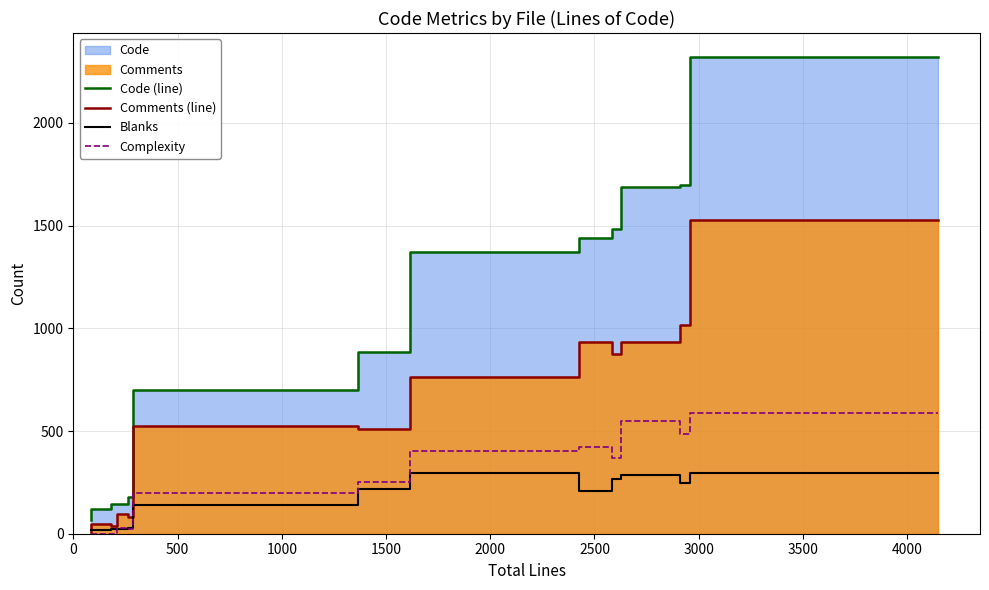

Count the number of categories in the chart.

13